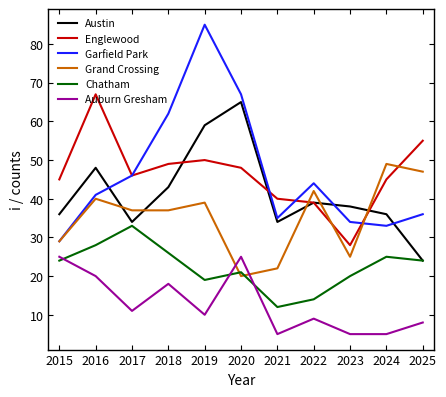

Is the value of Austin at 2021 greater than the value of Englewood at 2017?

No